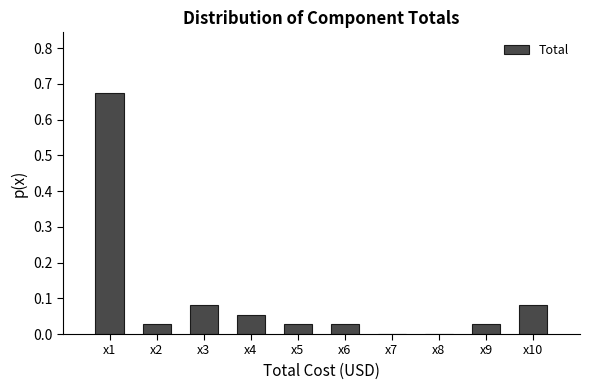

What is the change in value from x6 to x10?

+0.1